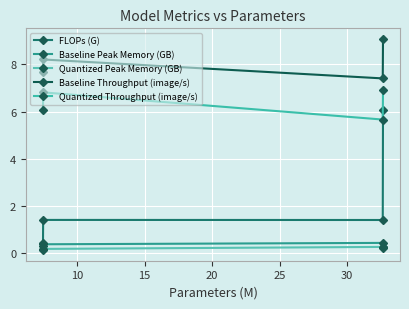

Does the chart have visible grid lines?

Yes